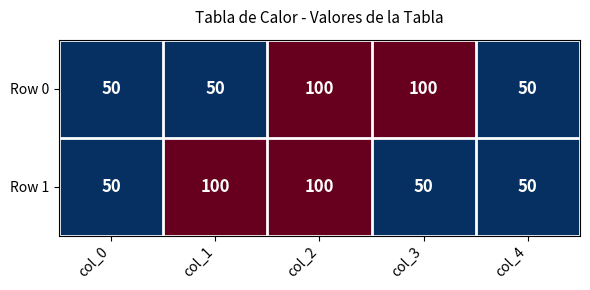

What is the difference between the highest and lowest values at col_1?

50